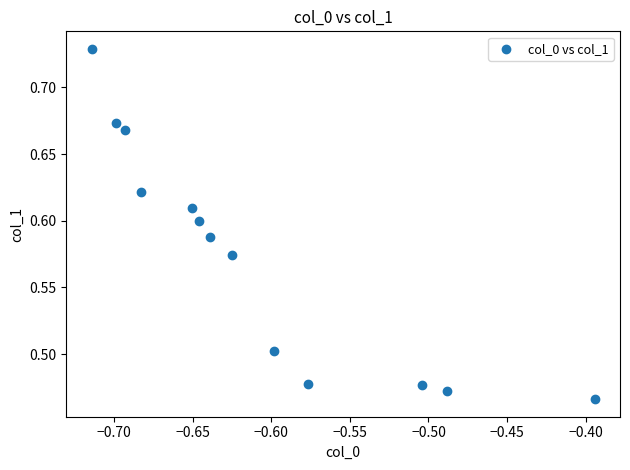

What is the range of Y values (max minus min)?

0.3